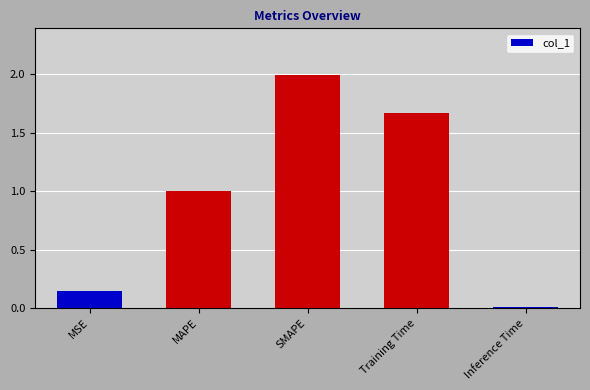

The chart shows a value of 1.0 at MAPE. True or false?

True